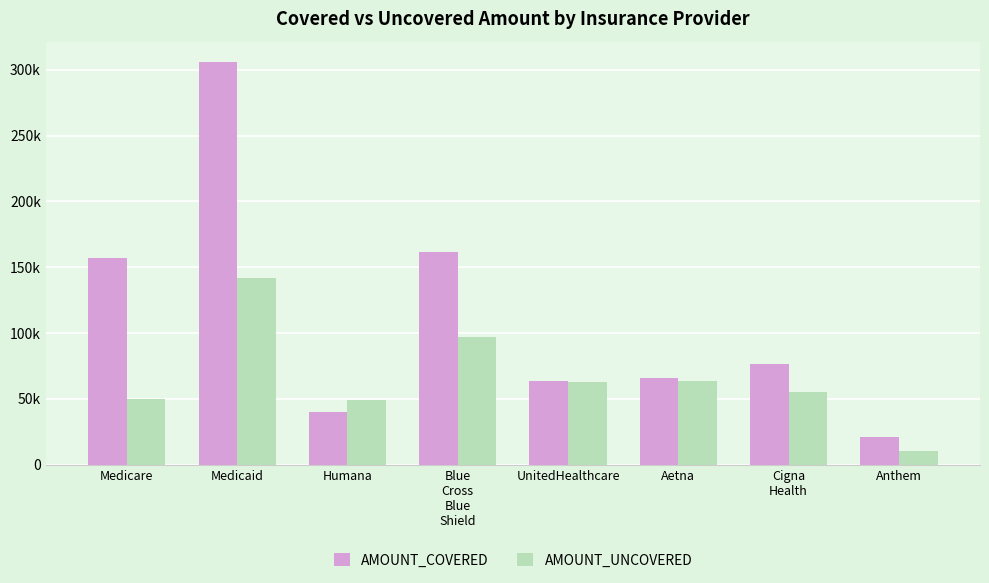

Is the value of AMOUNT_UNCOVERED at Aetna greater than the value of AMOUNT_COVERED at Cigna
Health?

No